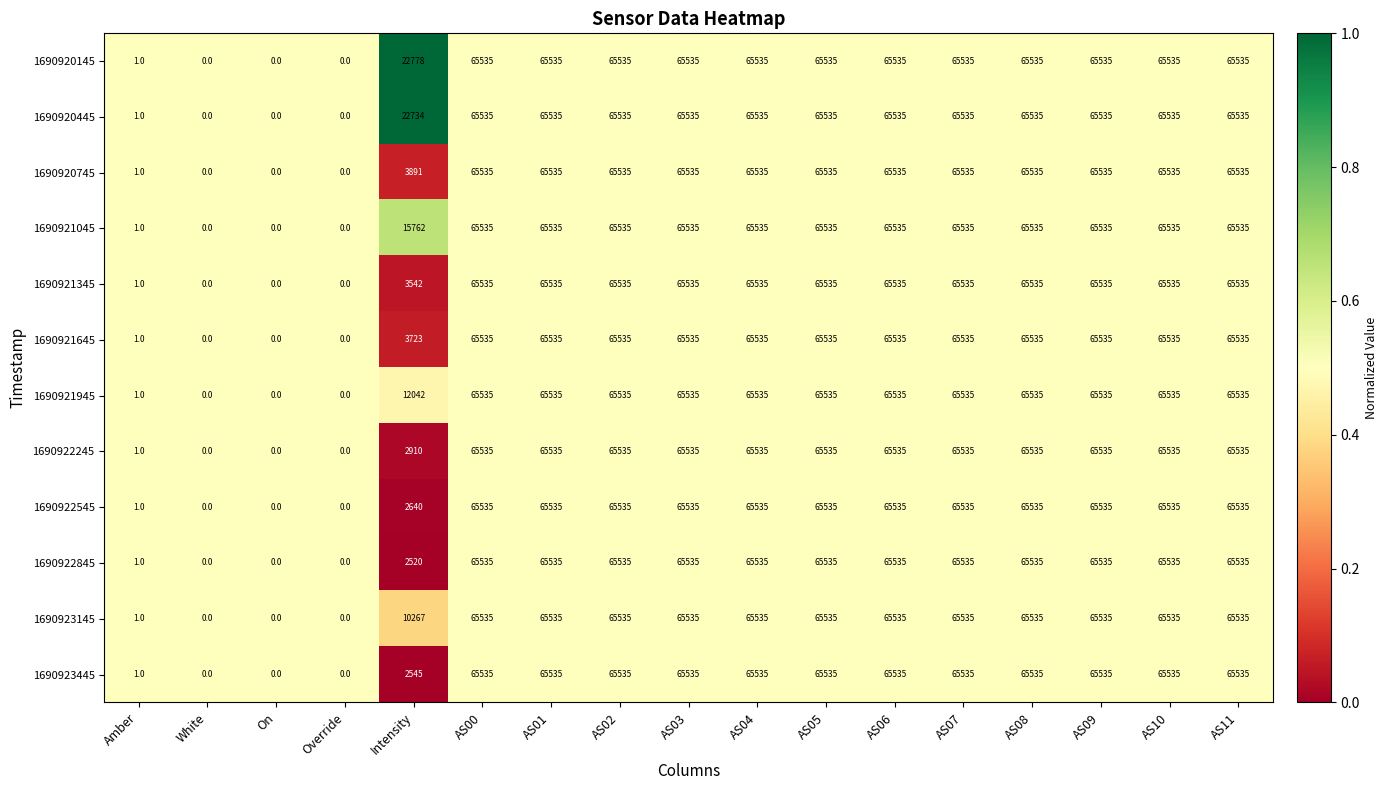

What is the maximum value shown in the chart?

65535